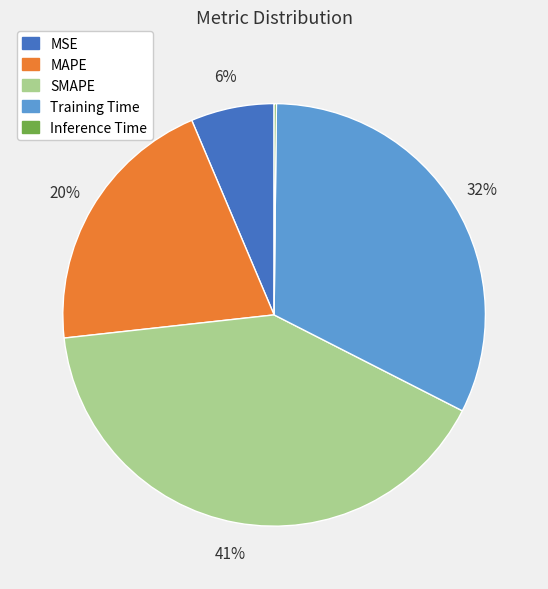

Does any single category account for the majority?

No